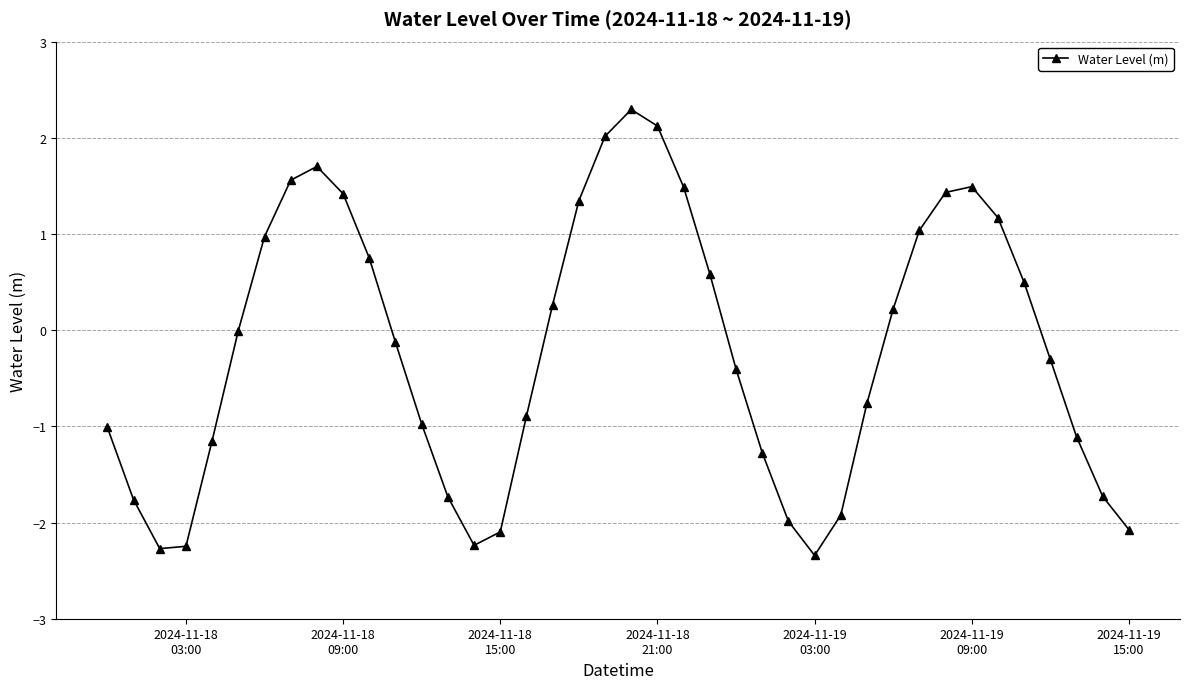

What is the sum of all values?

-8.1